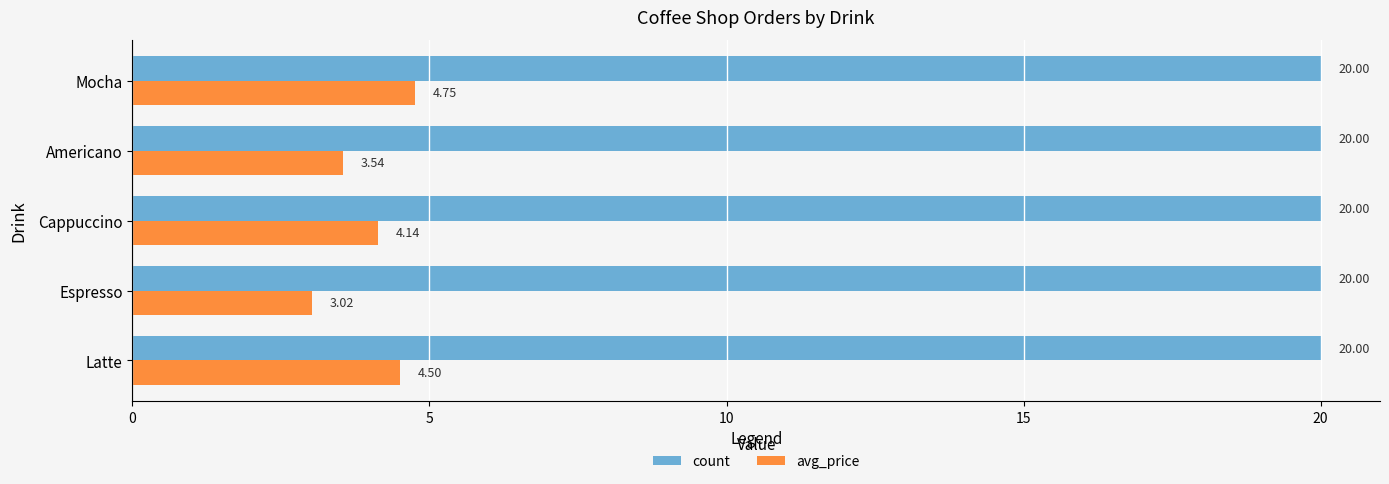

What is the average value of the count series?

20.0